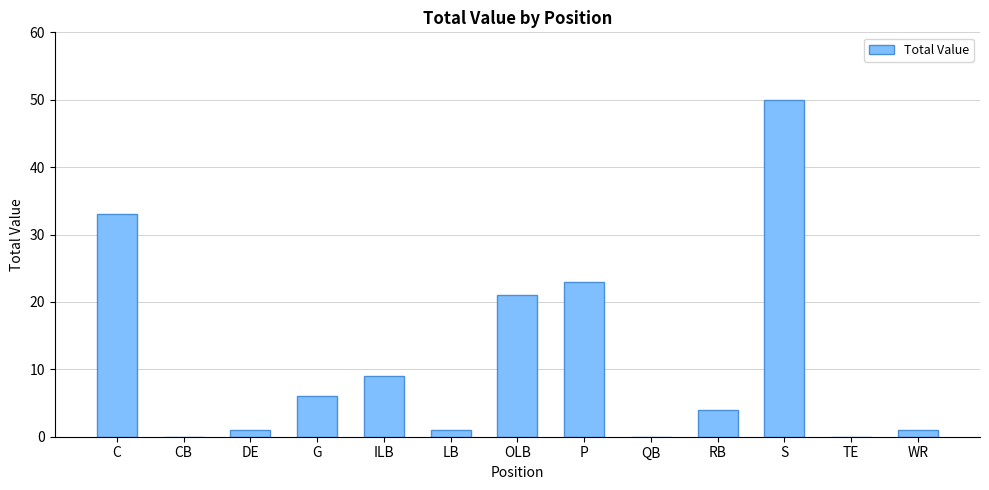

True or false: the data shows 33 at C.

True